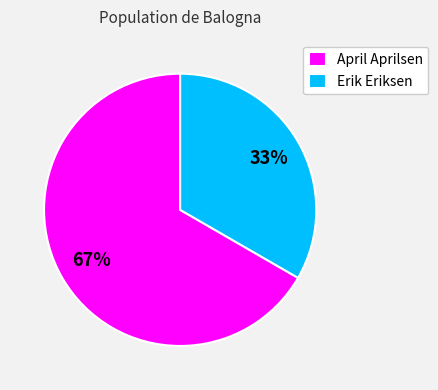

Which slice is the largest?

April Aprilsen